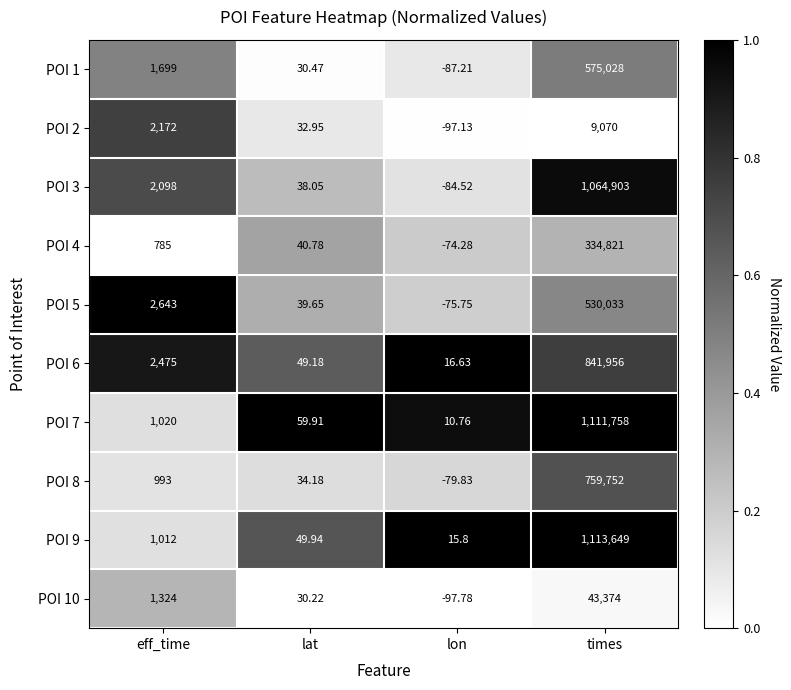

Which series has the largest range (max minus min)?

POI 9